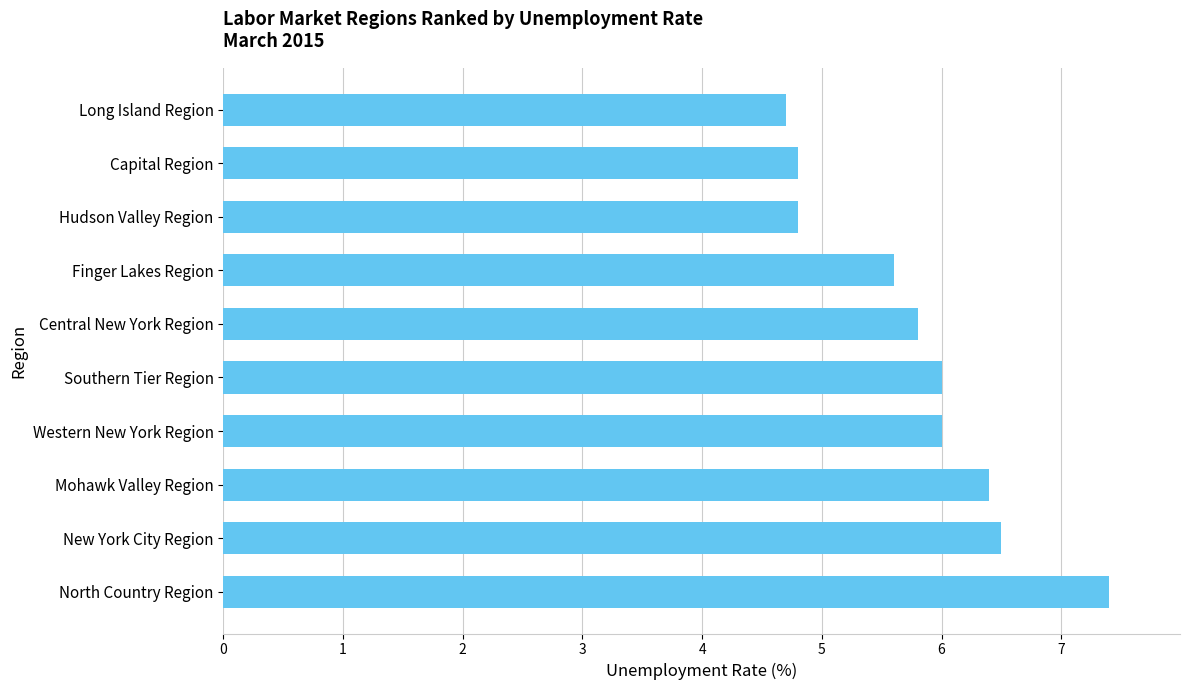

What is the greatest value displayed?

7.4